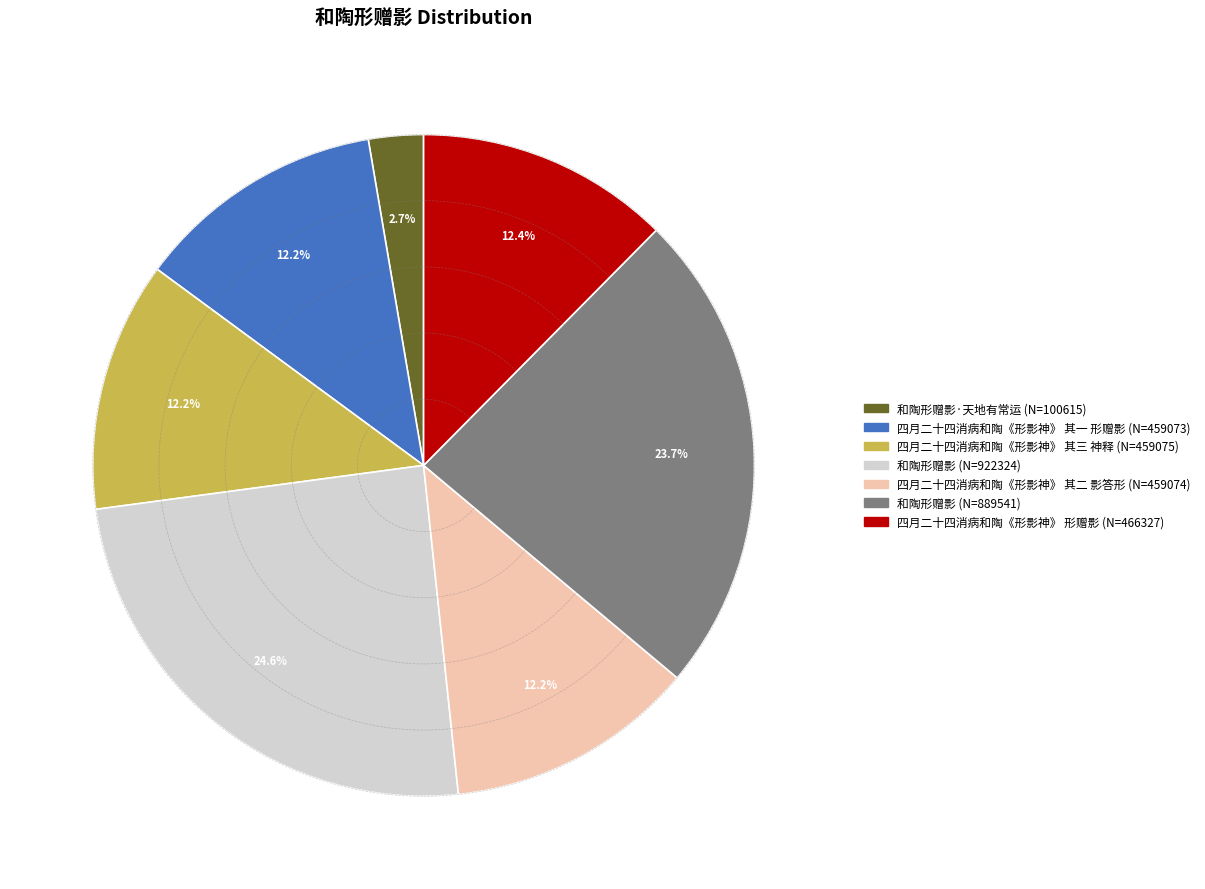

Does any single category account for the majority?

No